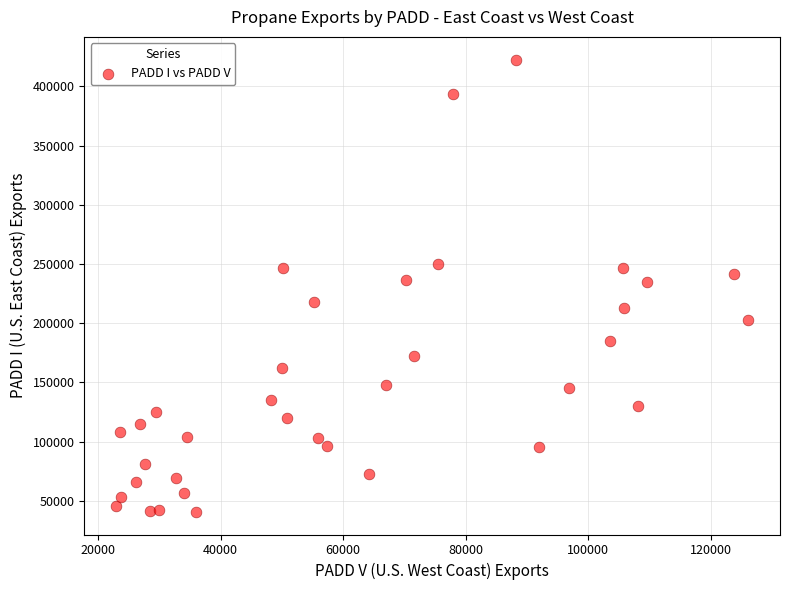

What is the range of X values (max minus min)?

103195